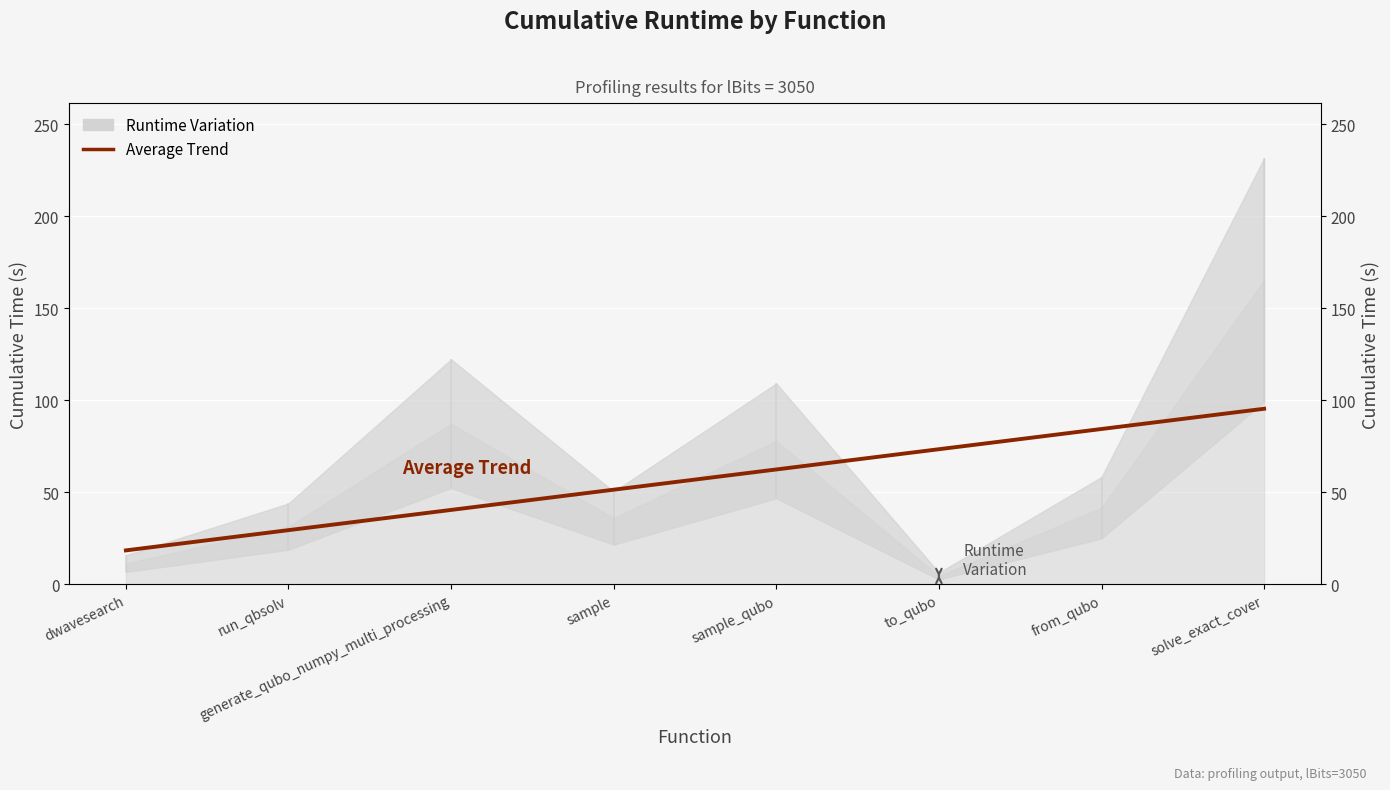

How many data points are less than 62?

4